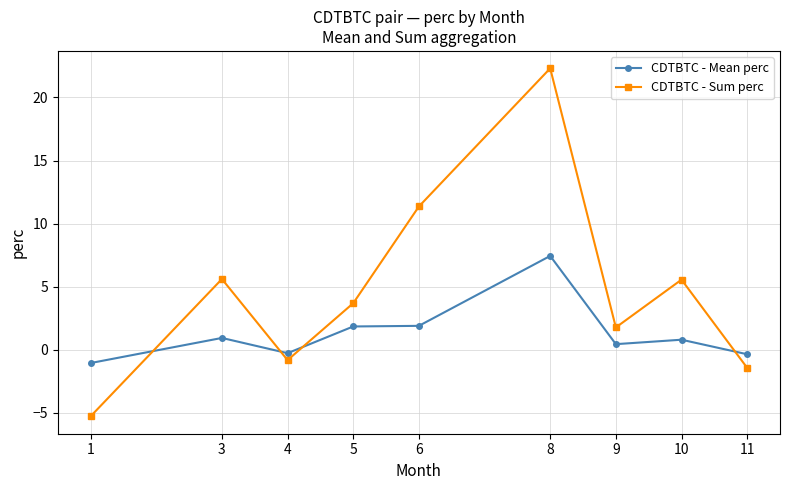

List the series in order of their peak value, lowest first.

CDTBTC - Mean perc, CDTBTC - Sum perc